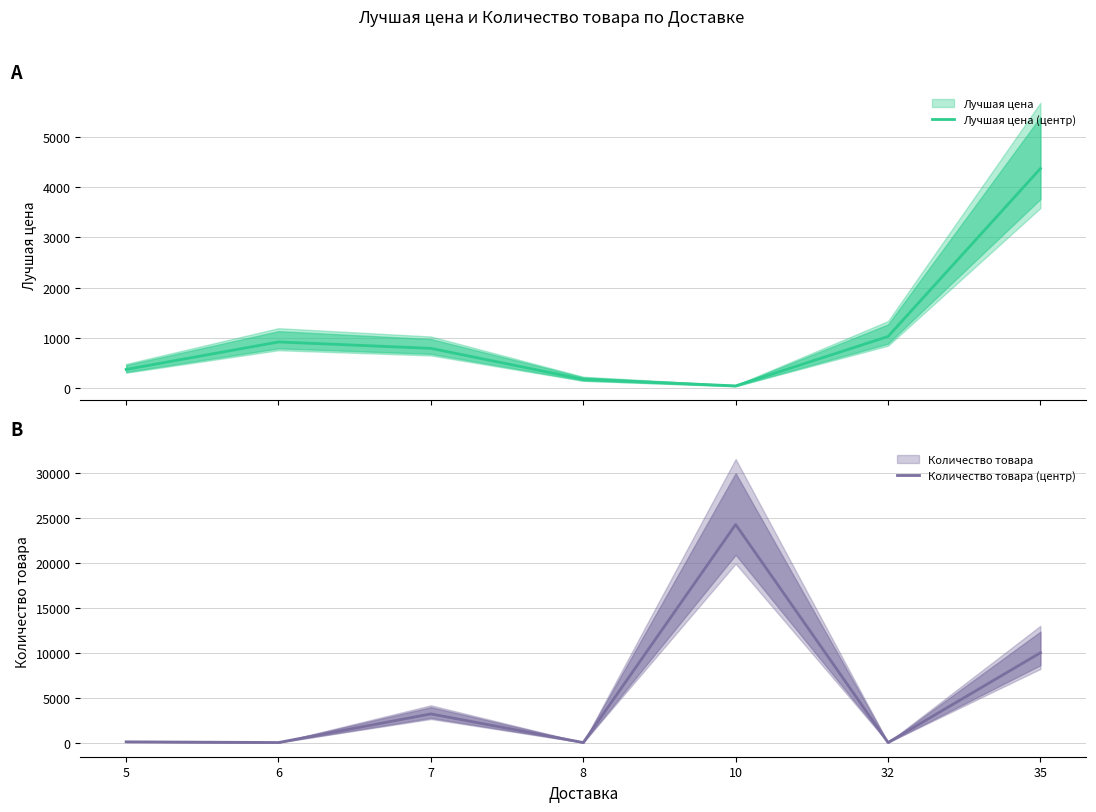

What is the average value of the Количество товара (центр) series?

5367